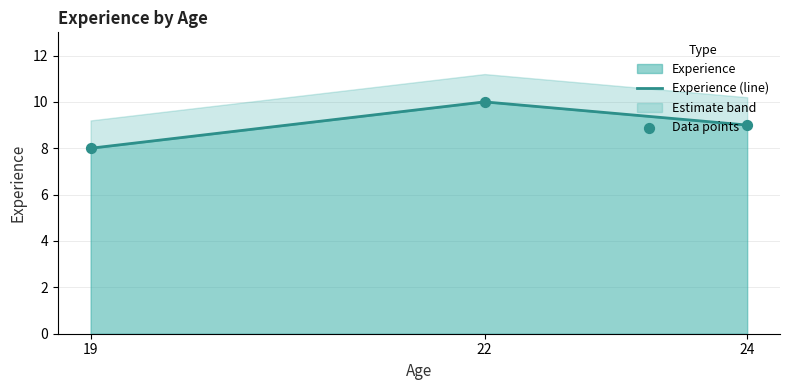

Which series contains the lowest Y value?

Experience (line)